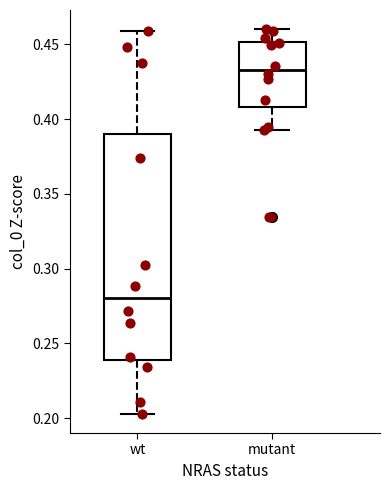

Which box's median line is the highest?

mutant